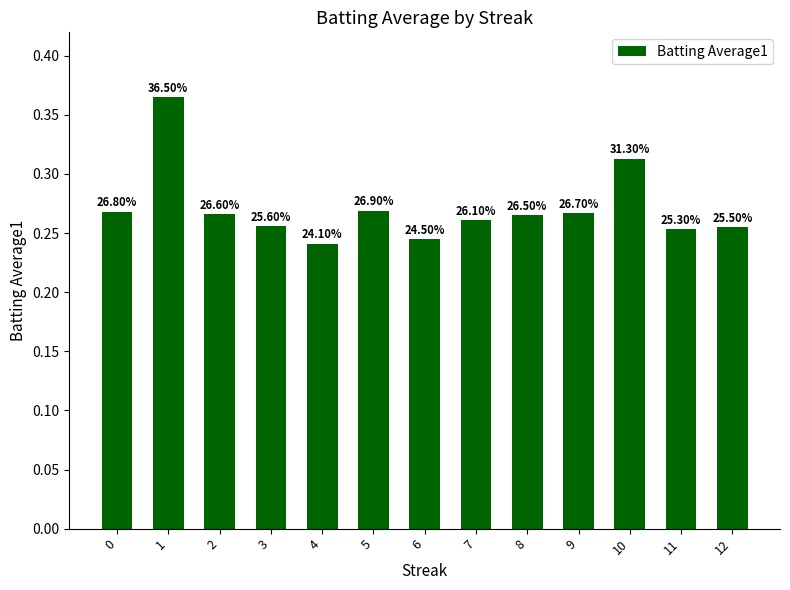

Which label corresponds to the largest value in the chart?

1